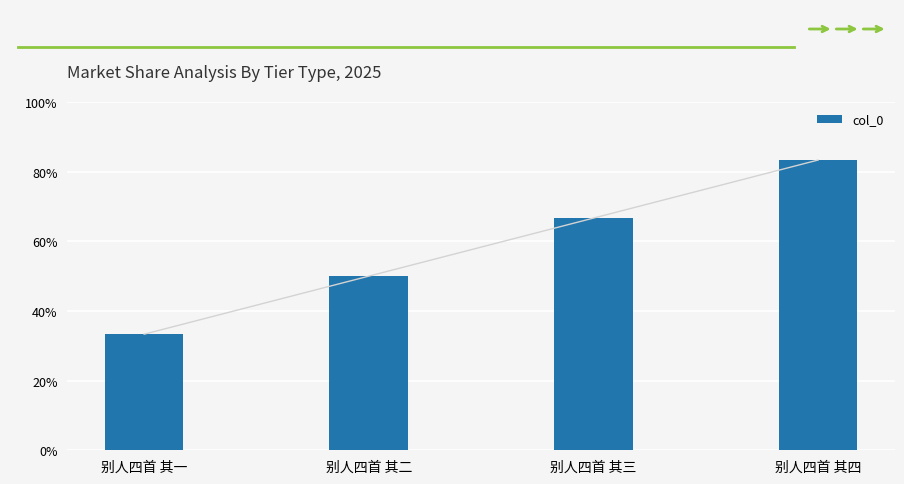

How many bars are there in total?

4